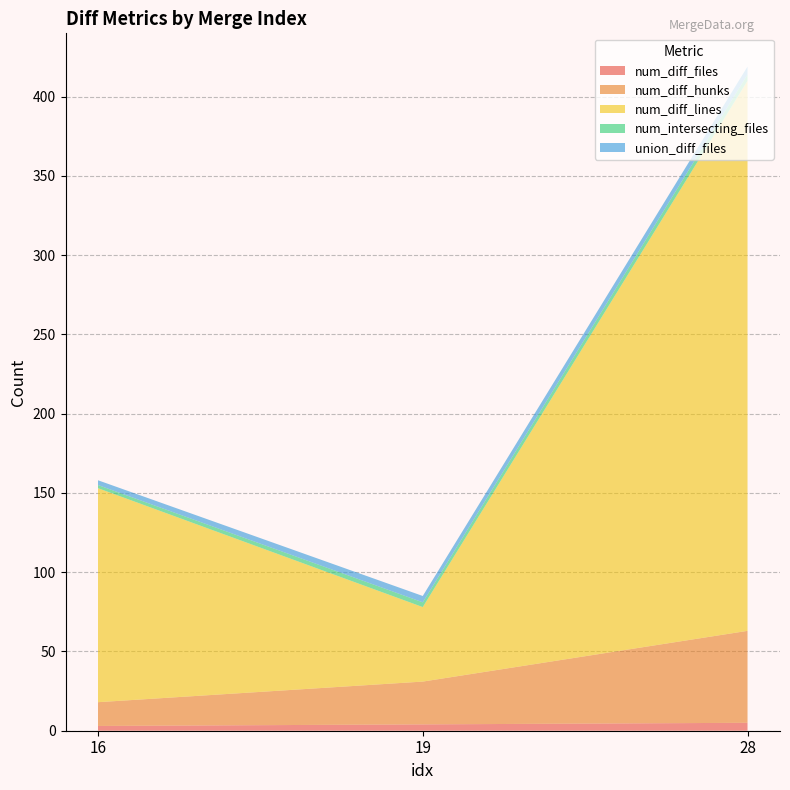

Reading left to right, list all the values displayed in this chart.

num_diff_files: 16=3	19=4	28=5
num_diff_hunks: 16=15	19=27	28=58
num_diff_lines: 16=135	19=47	28=347
num_intersecting_files: 16=2	19=3	28=4
union_diff_files: 16=3	19=4	28=5